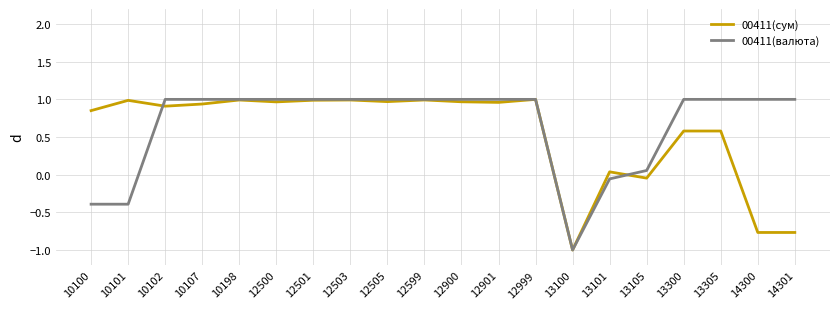

Which category has the lowest value in the 00411(валюта) series?

13100